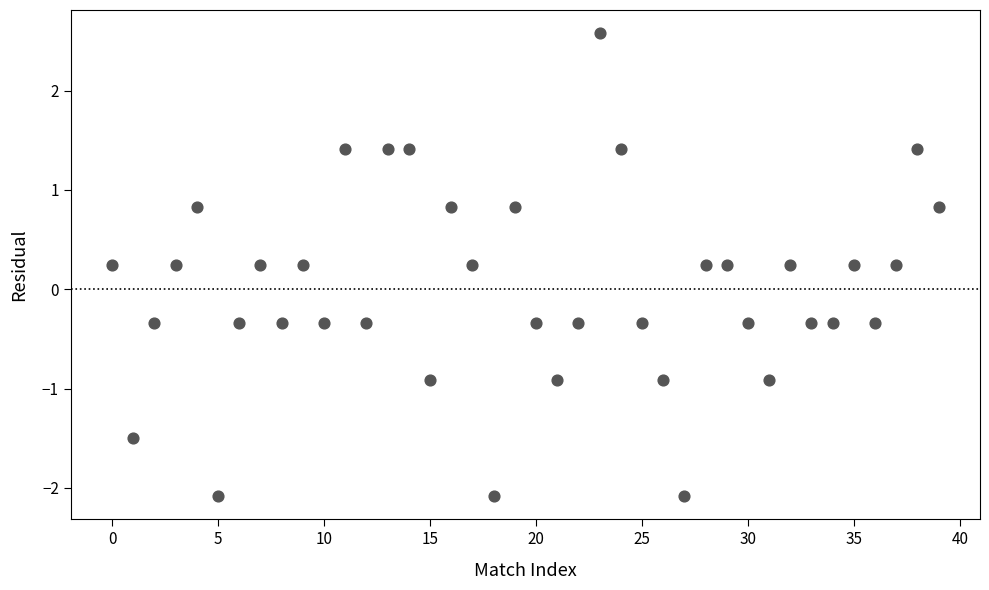

What is the range of Y values (max minus min)?

4.7